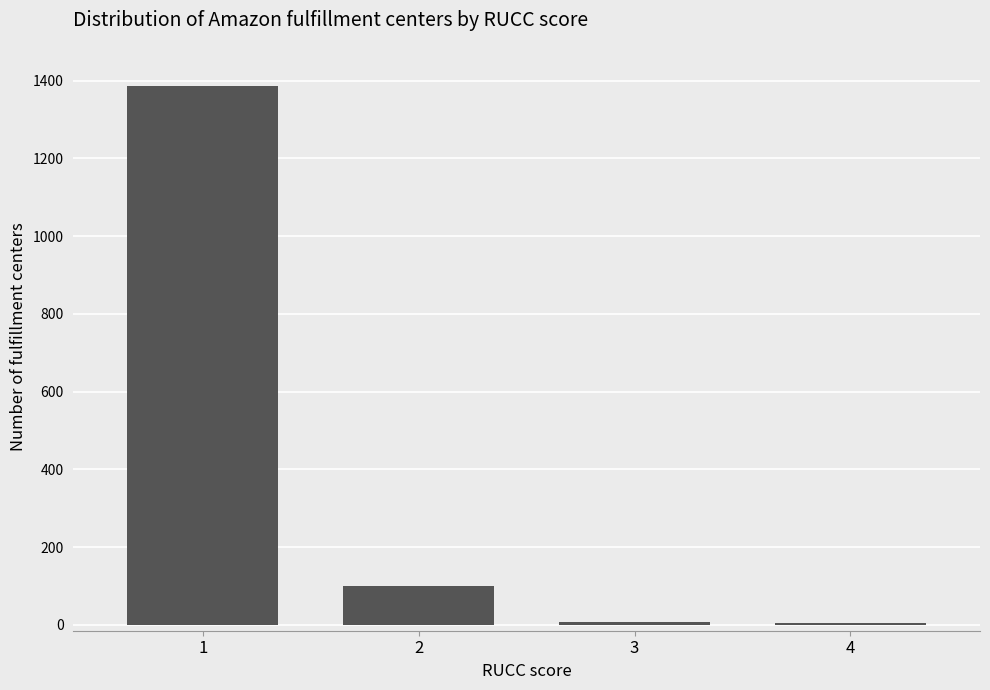

Where does the data first go above 100?

1